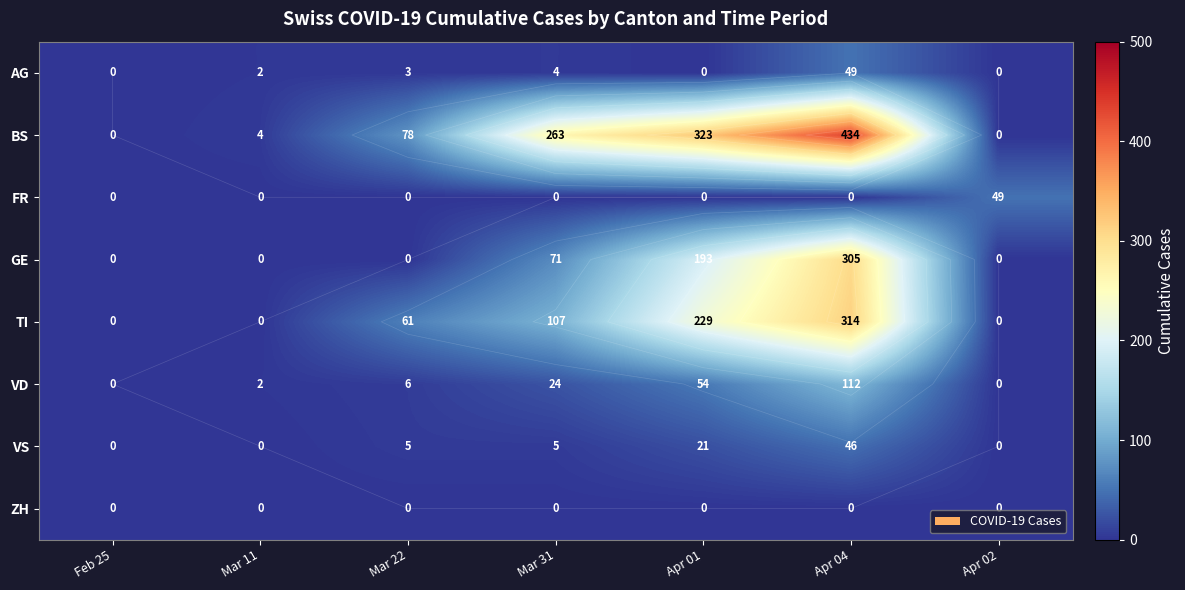

What is the total value across all series at Mar 11?

8